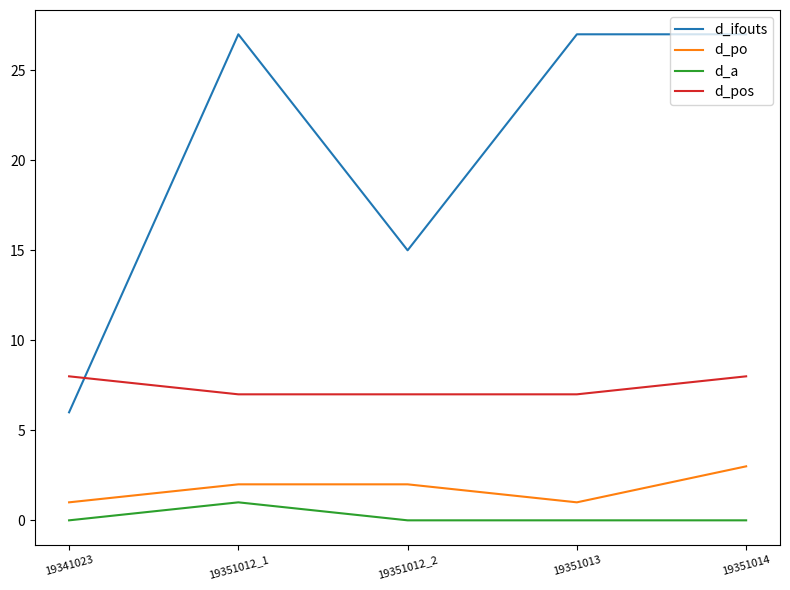

Reading left to right, list all the values displayed in this chart.

d_ifouts: 6	27	15	27	27
d_po: 1	2	2	1	3
d_a: 0	1	0	0	0
d_pos: 8	7	7	7	8